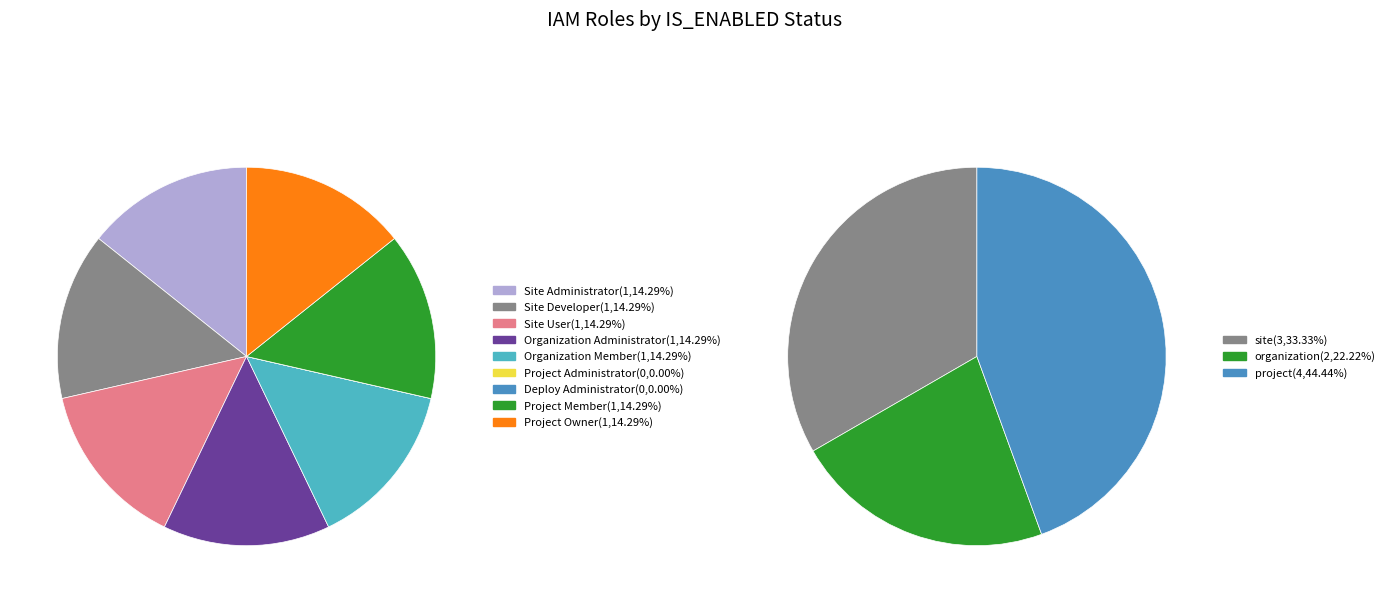

Count the number of slices in the pie.

9